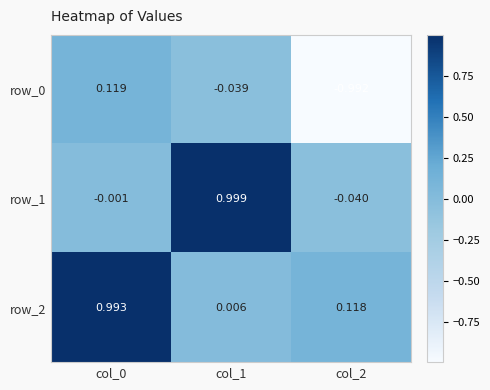

Is the value of row_0 at col_2 greater than the value of row_1 at col_2?

No